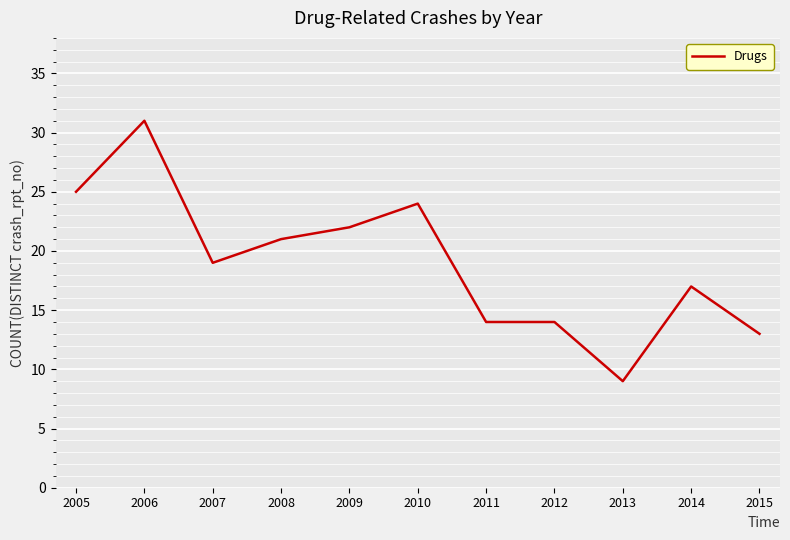

Reading left to right, extract all data points from this chart.

25	31	19	21	22	24	14	14	9	17	13